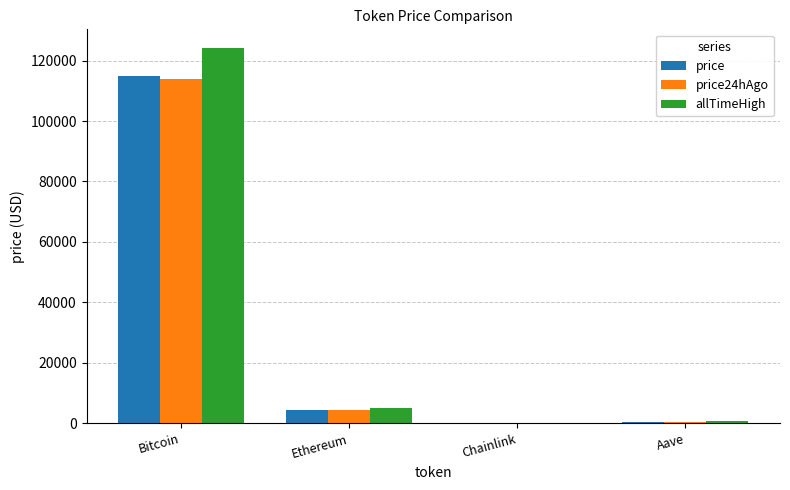

Which series has the largest range (max minus min)?

allTimeHigh